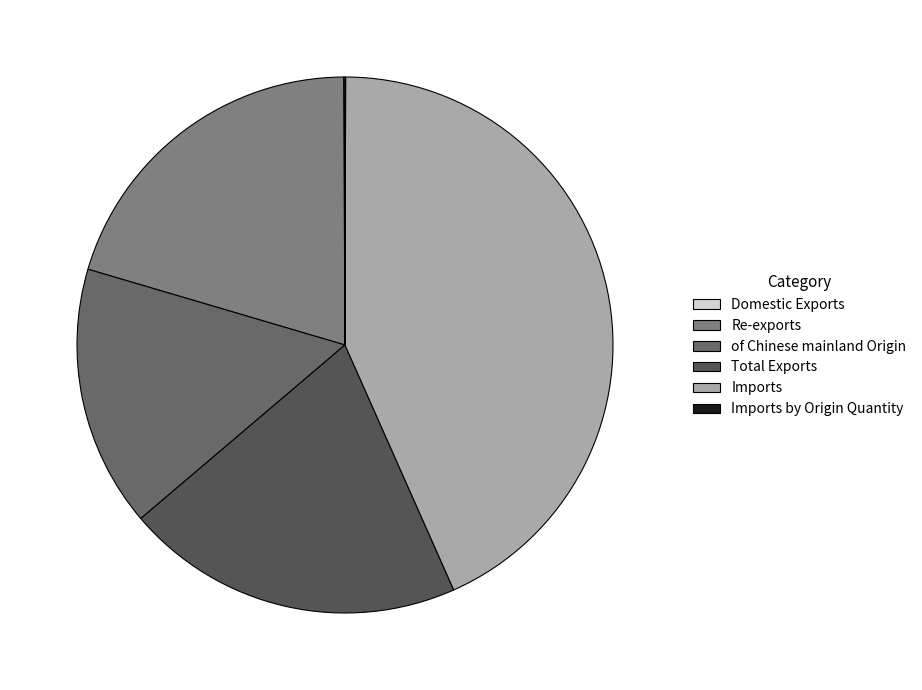

To the nearest percent, what is the average slice percentage?

17%